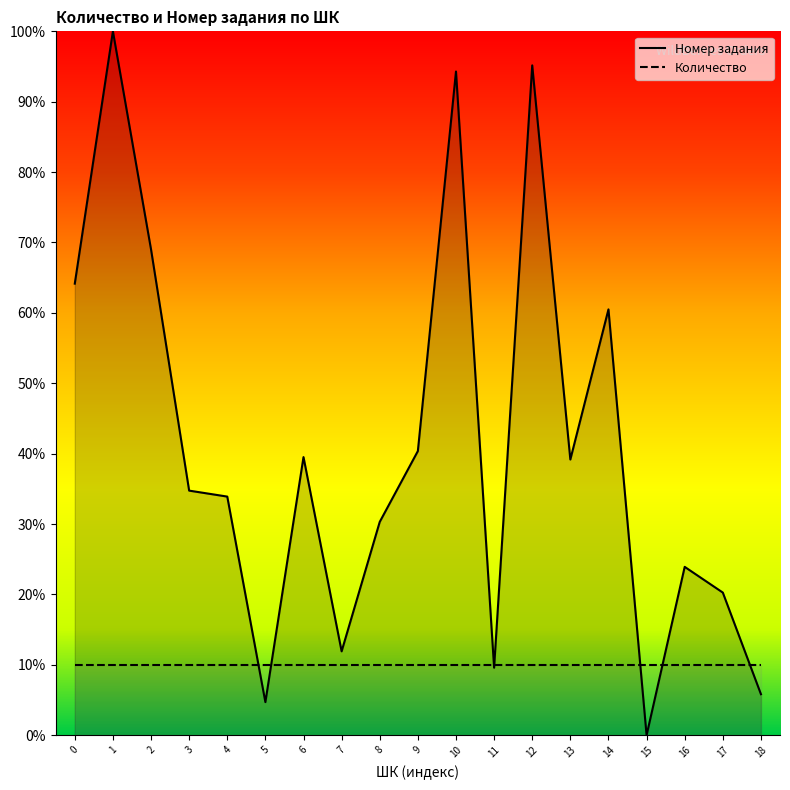

Reading left to right, list all the values displayed in this chart.

64.2	100.0	69.0	34.7	33.9	4.7	39.5	11.9	30.3	40.4	94.3	9.6	95.2	39.2	60.5	0.0	23.9	20.3	5.8